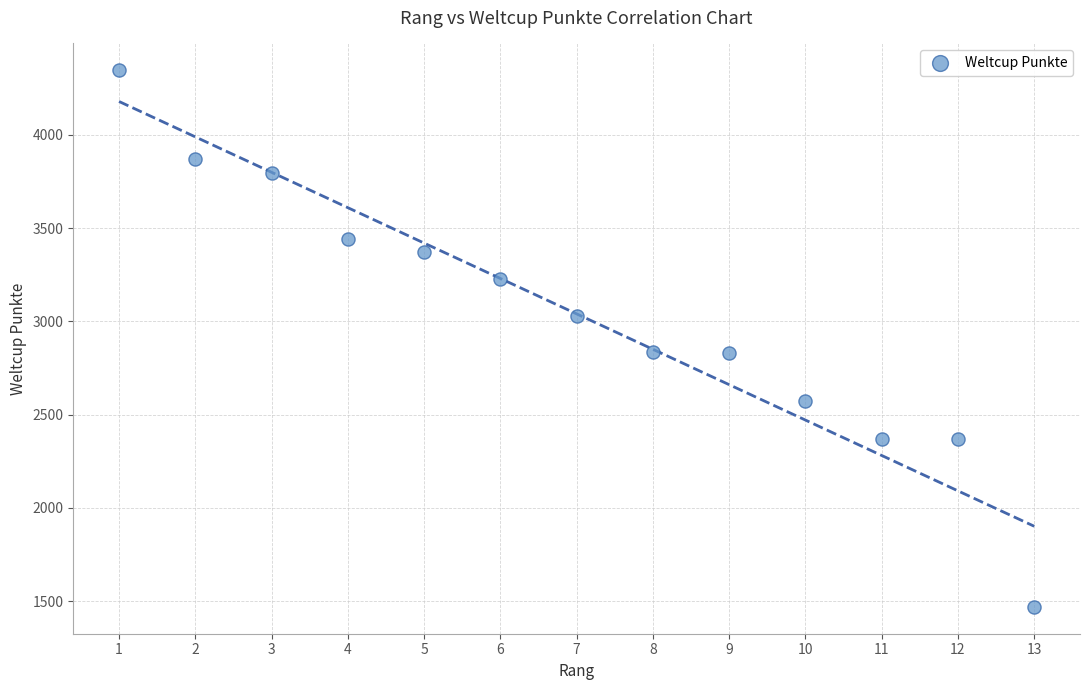

What is the range of X values (max minus min)?

12